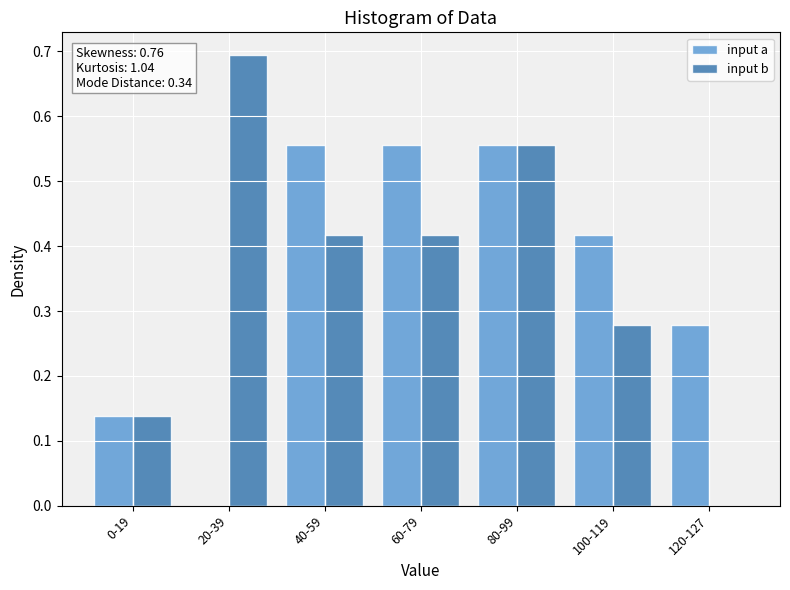

What is the total value across all series at 100-119?

0.7